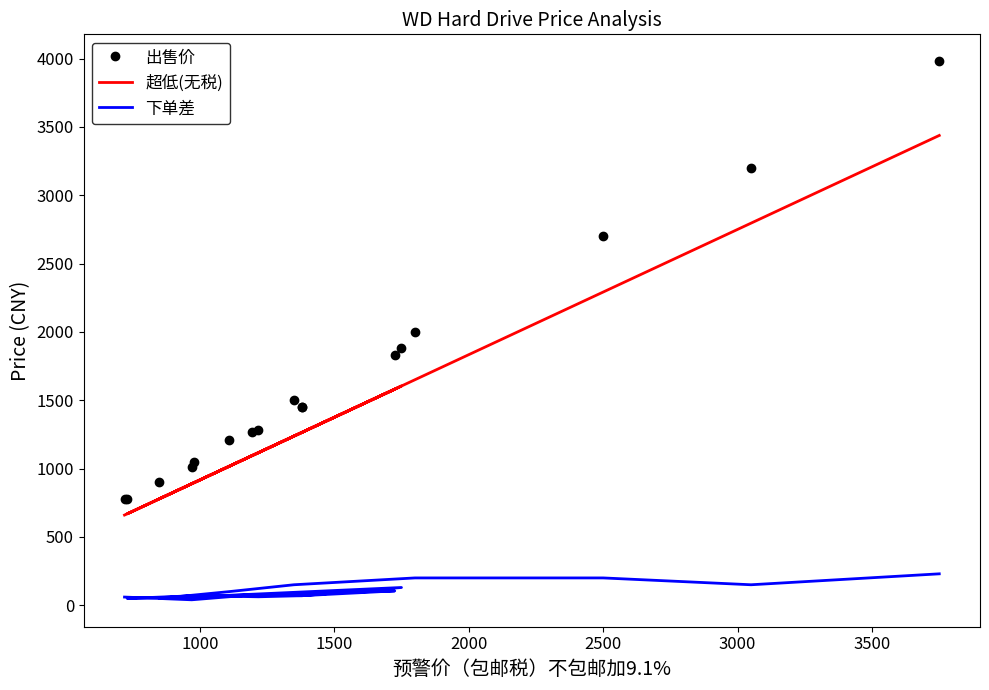

Does the chart display data point markers on the line(s)?

No